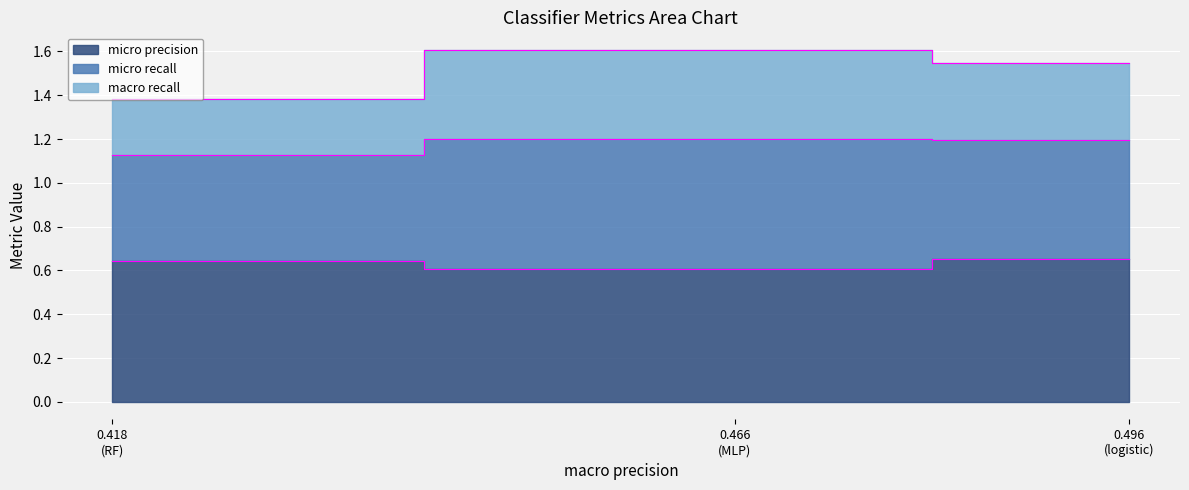

Which category has the lowest value in the macro recall series?

0.418 (RF)